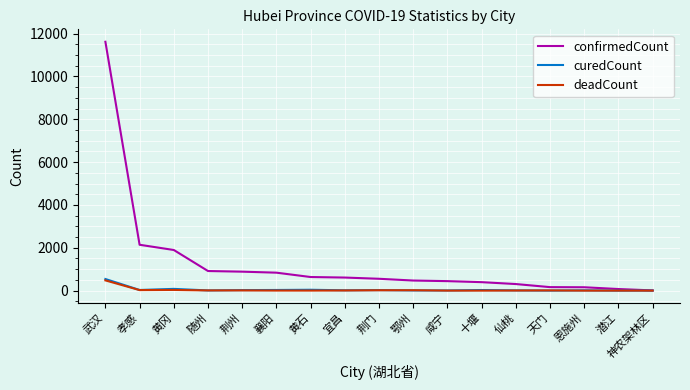

Which series has the largest total across all categories?

confirmedCount